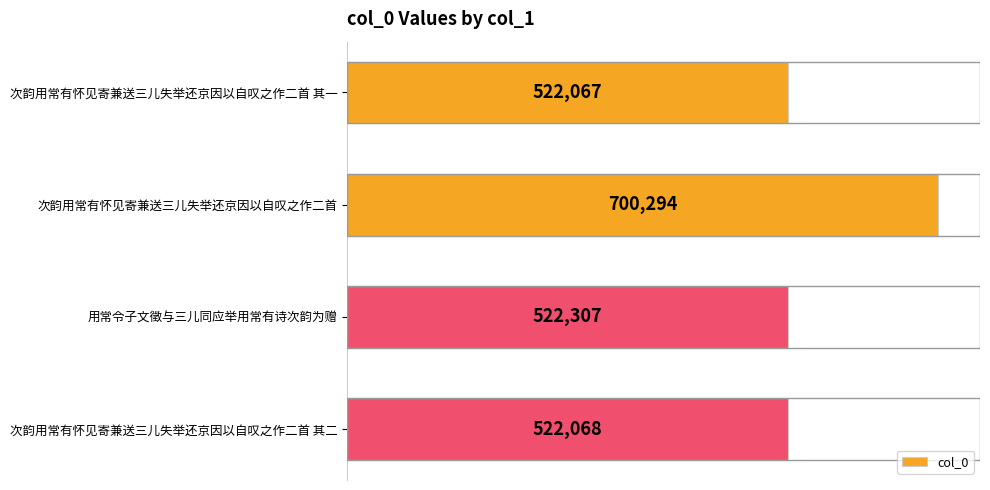

Reading top to bottom, what are all the values shown in this chart?

次韵用常有怀见寄兼送三儿失举还京因以自叹之作二首 其一=522067	次韵用常有怀见寄兼送三儿失举还京因以自叹之作二首=700294	用常令子文徵与三儿同应举用常有诗次韵为赠=522307	次韵用常有怀见寄兼送三儿失举还京因以自叹之作二首 其二=522068